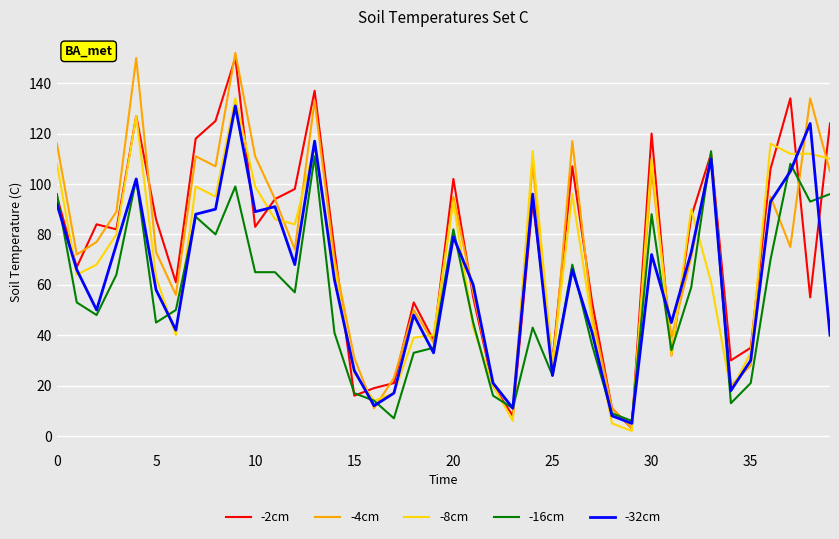

Which series has the largest range (max minus min)?

-4cm